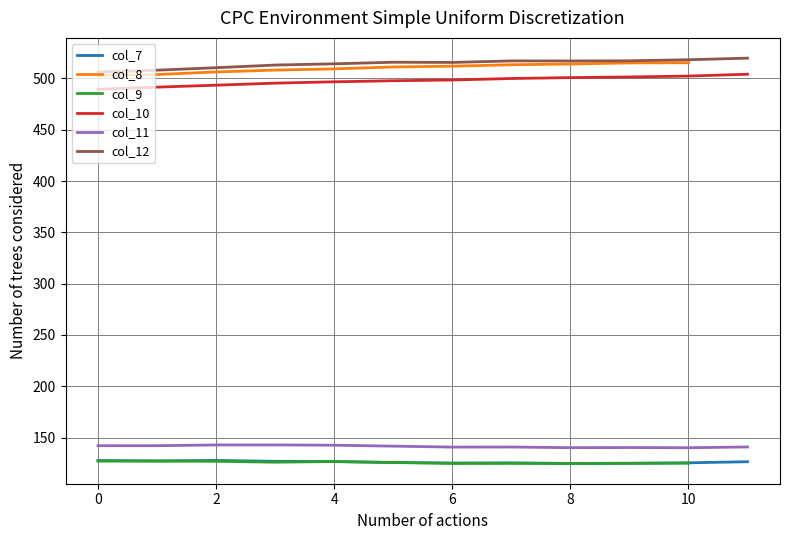

True or false: col_11 has a value of 142.1 at 1.

True